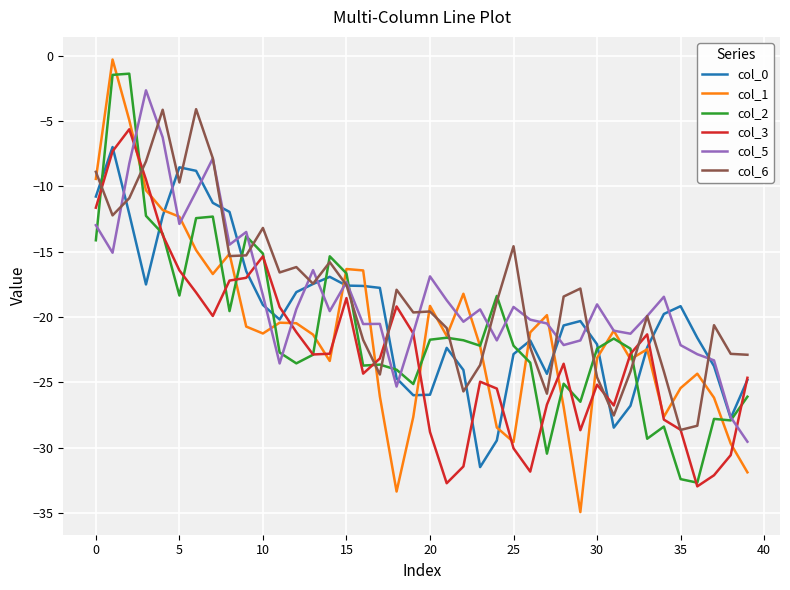

Which series has the widest spread of values?

col_1